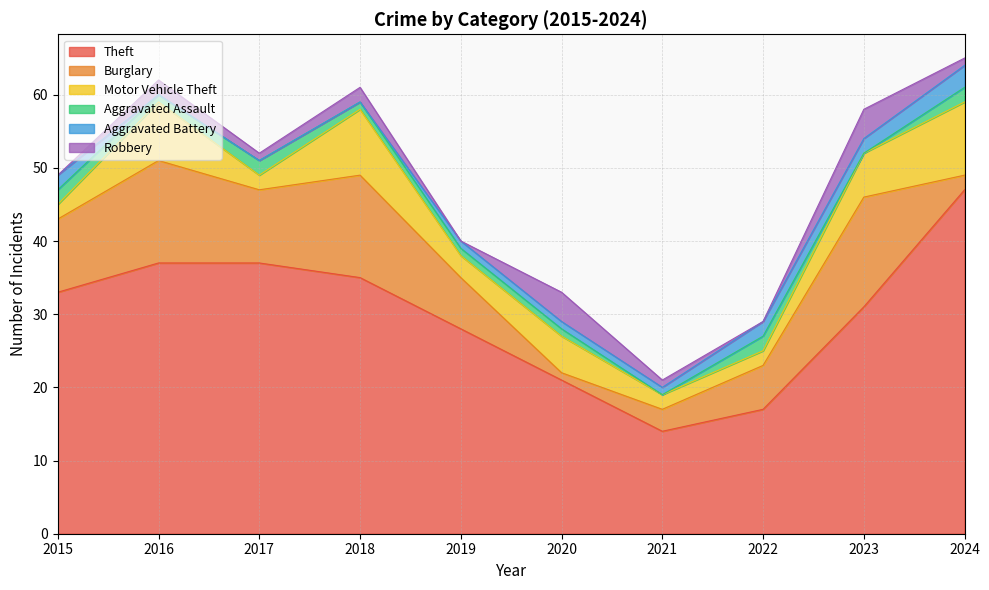

Reading left to right, extract all data points from this chart.

Theft: 33	37	37	35	28	21	14	17	31	47
Burglary: 10	14	10	14	7	1	3	6	15	2
Motor Vehicle Theft: 2	8	2	9	3	5	2	2	6	10
Aggravated Assault: 2	1	2	1	1	1	0	2	0	2
Aggravated Battery: 2	0	0	0	1	1	1	2	2	3
Robbery: 0	2	1	2	0	4	1	0	4	1